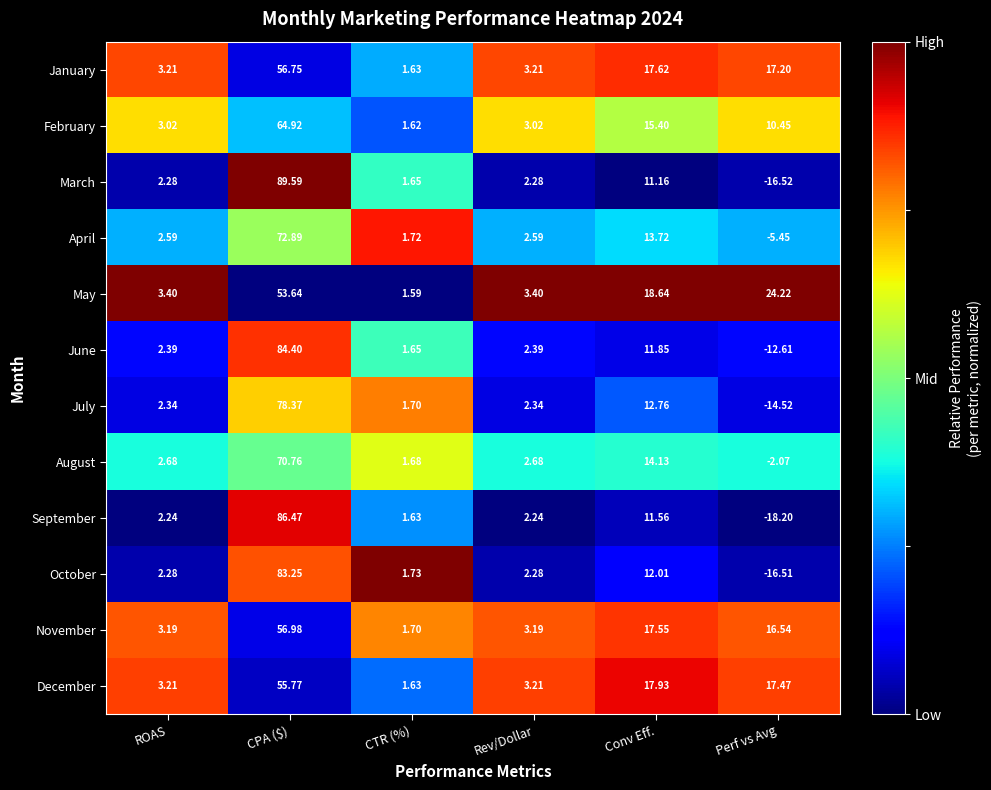

At which category does the chart reach its minimum across all series?

Perf vs Avg